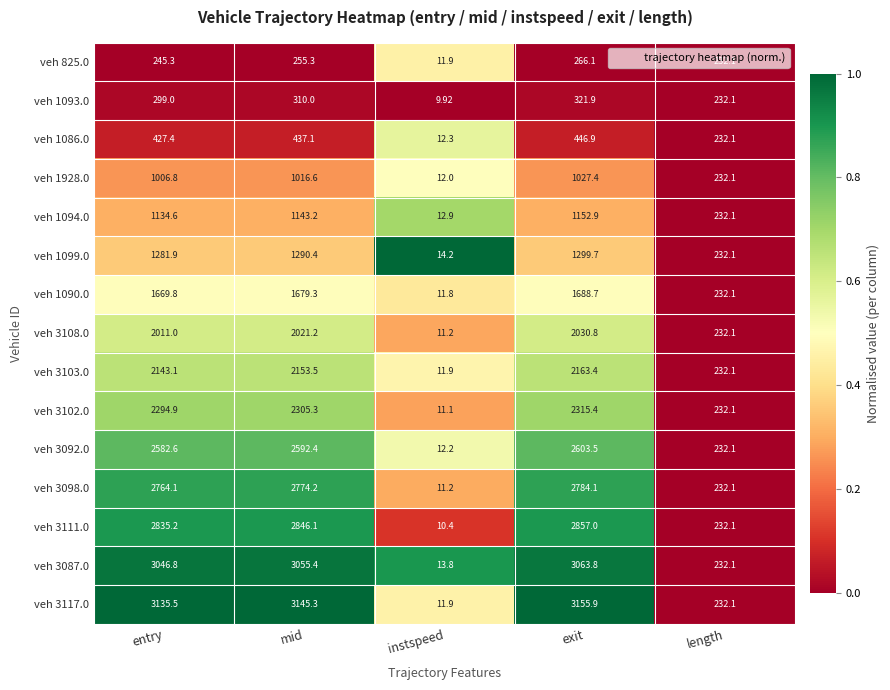

What is the maximum value shown in the chart?

3155.9